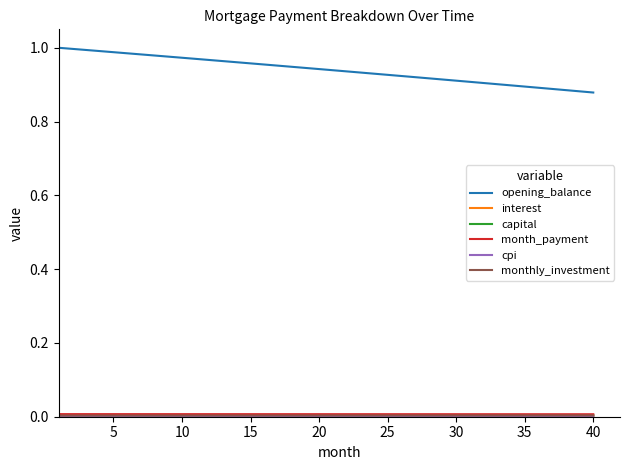

Which series has the largest total across all categories?

opening_balance